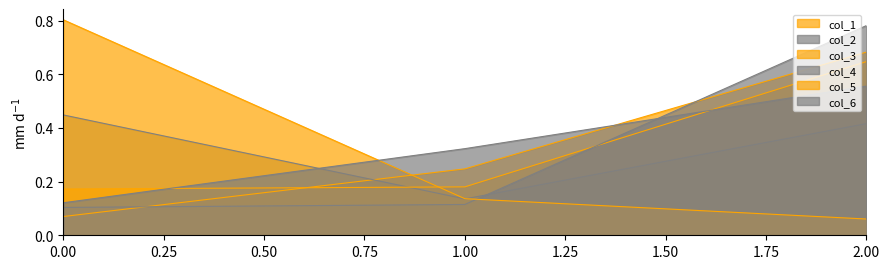

At 2, list the series in order from largest to smallest.

col_4, col_1, col_3, col_6, col_2, col_5